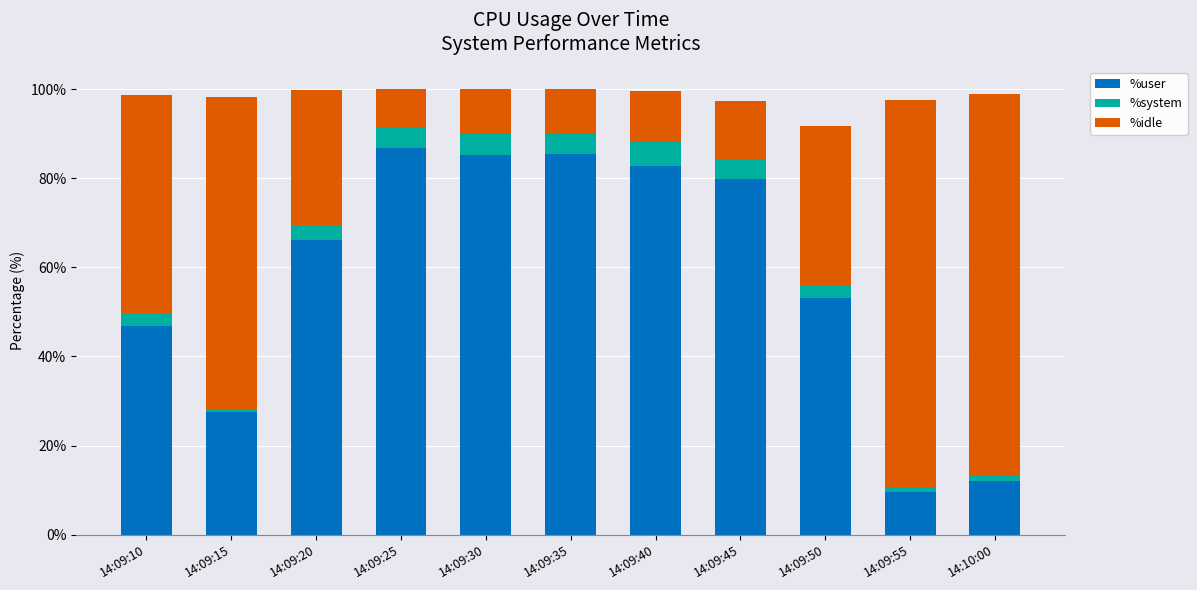

What is the highest value of the %user series?

86.8